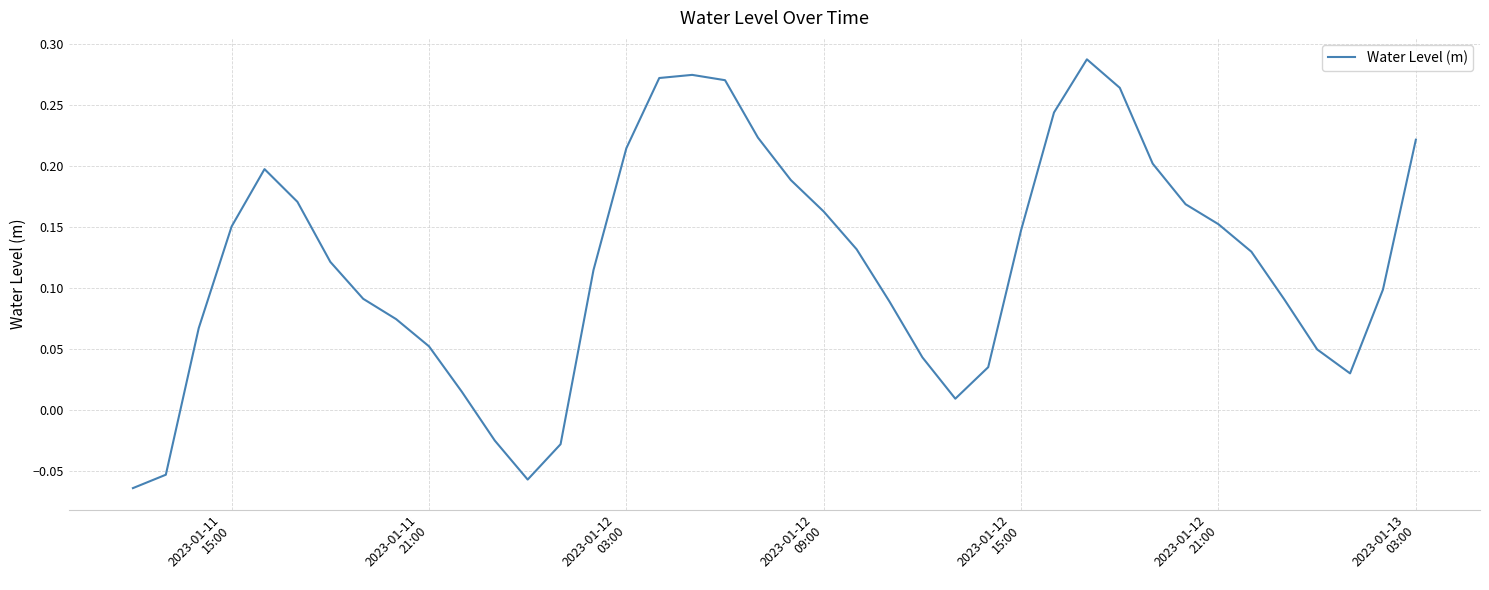

How many lines are shown in the chart?

1